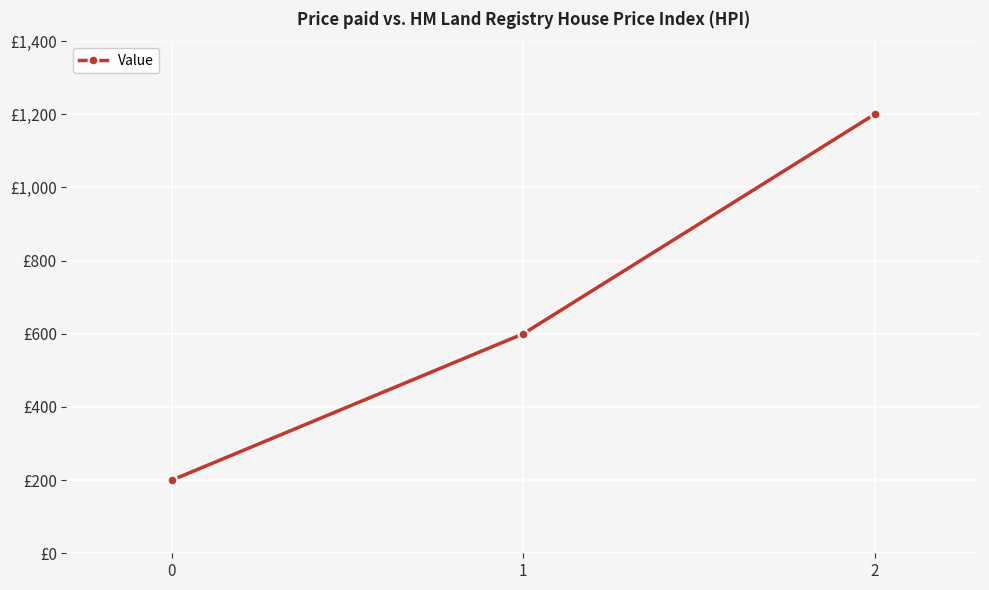

At which category does the chart reach its peak across all series?

2